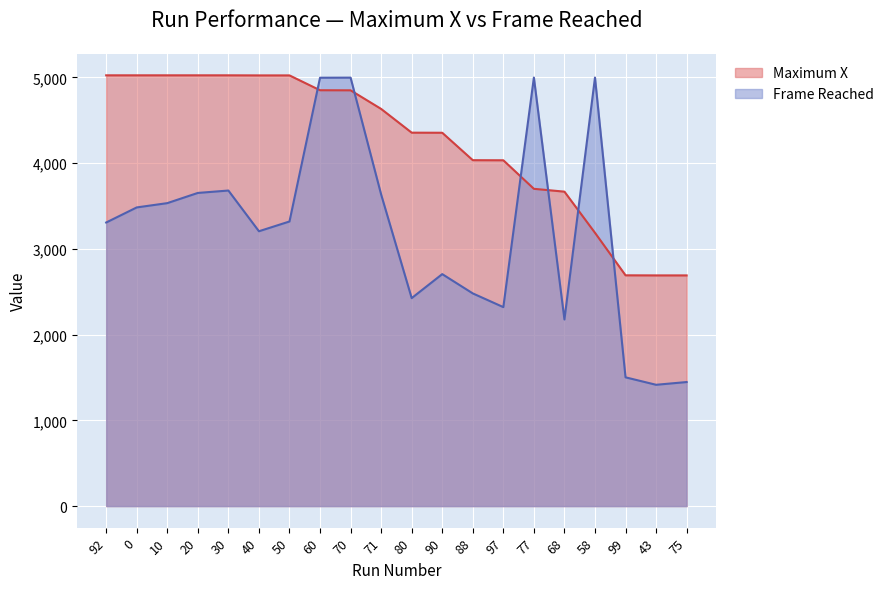

Between 88 and 58, which series saw the biggest shift?

Frame Reached